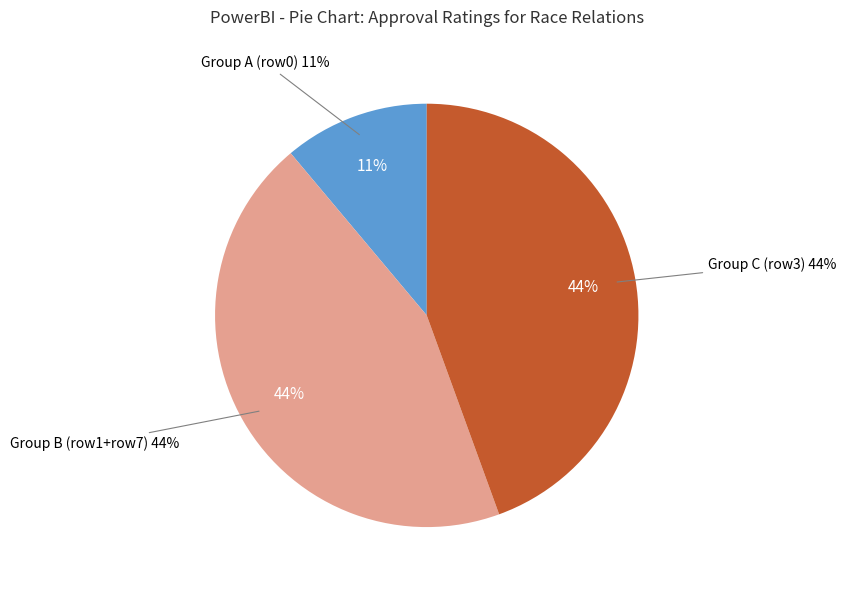

True or false: 0 accounts for 0% of the total.

True